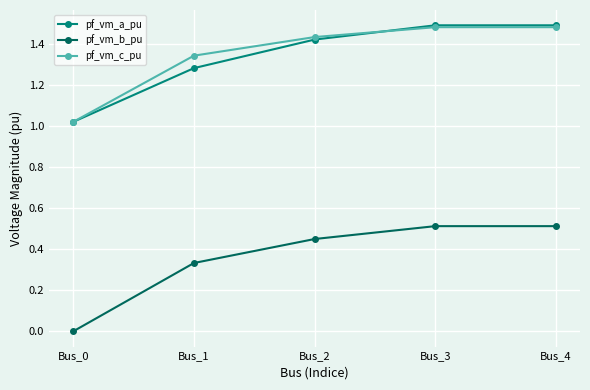

True or false: pf_vm_a_pu has more than 2 points higher than both neighbors.

False